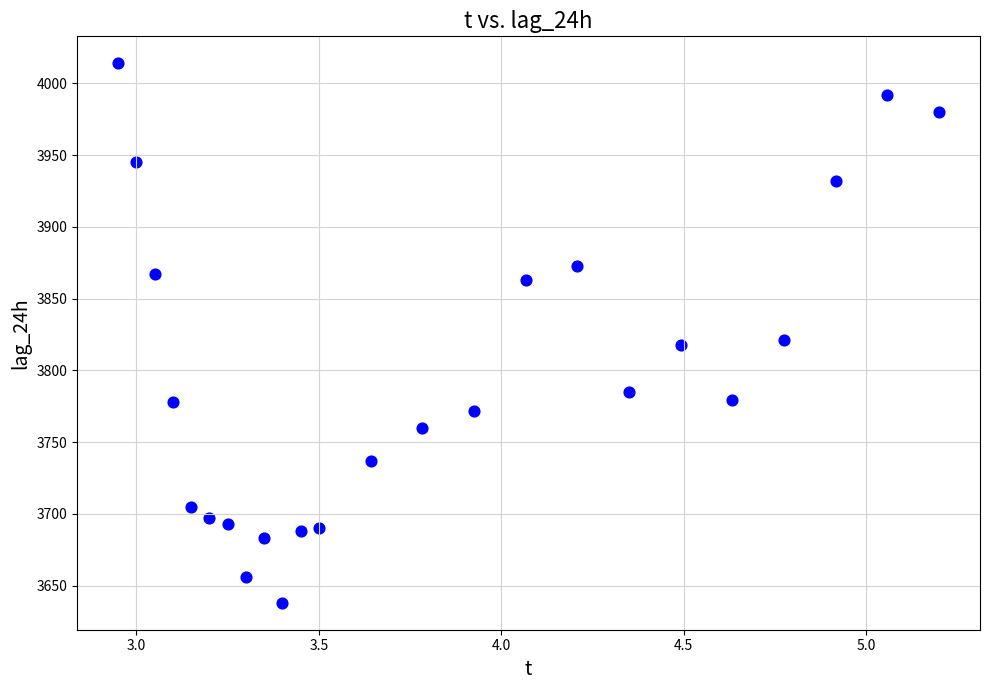

What is the range of Y values (max minus min)?

376